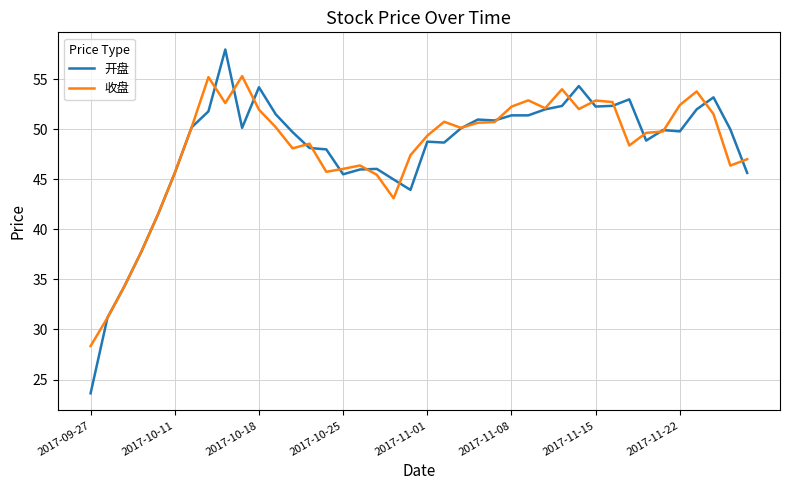

List the series in order of their peak value, highest first.

开盘, 收盘